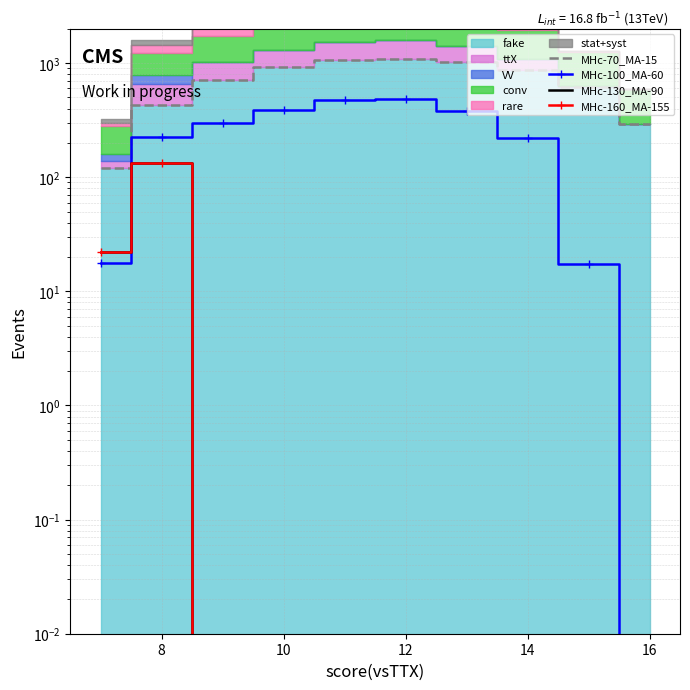

What is the value of the MHc-70_MA-15 point at the 2nd from the left?

430.3